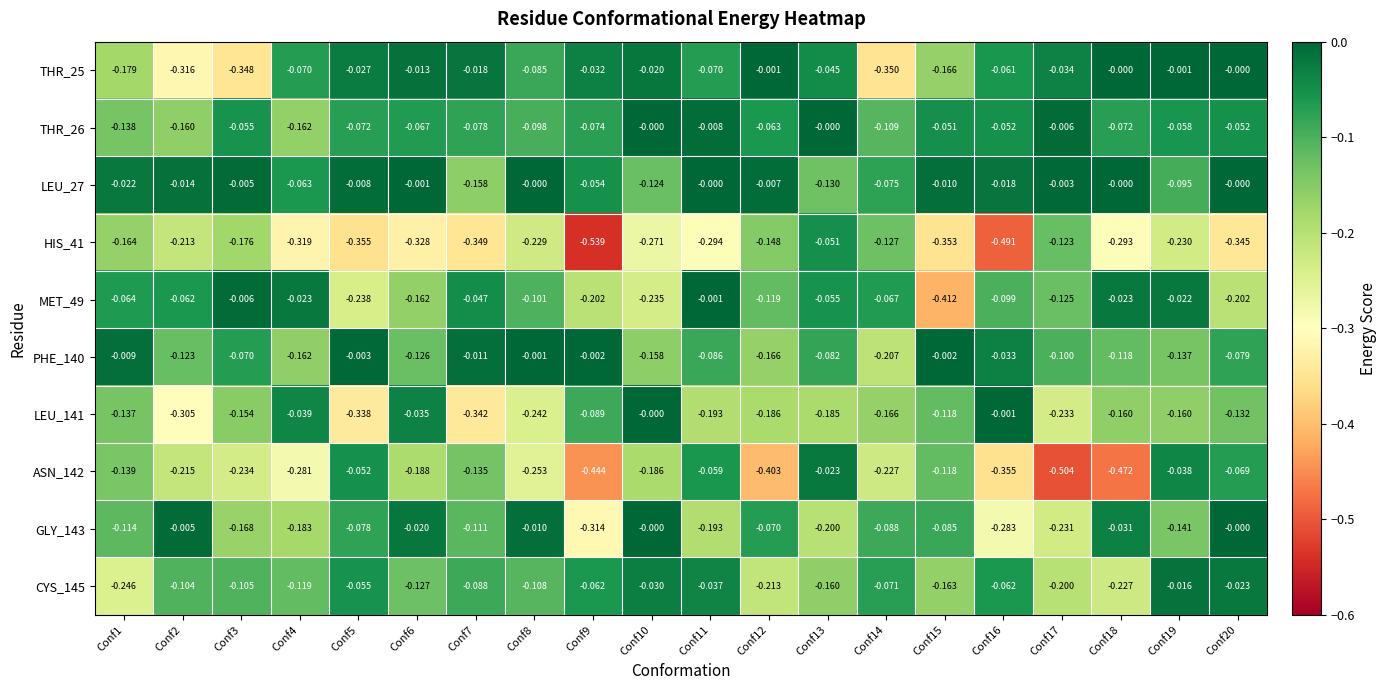

How many values in THR_25 are below zero?

18